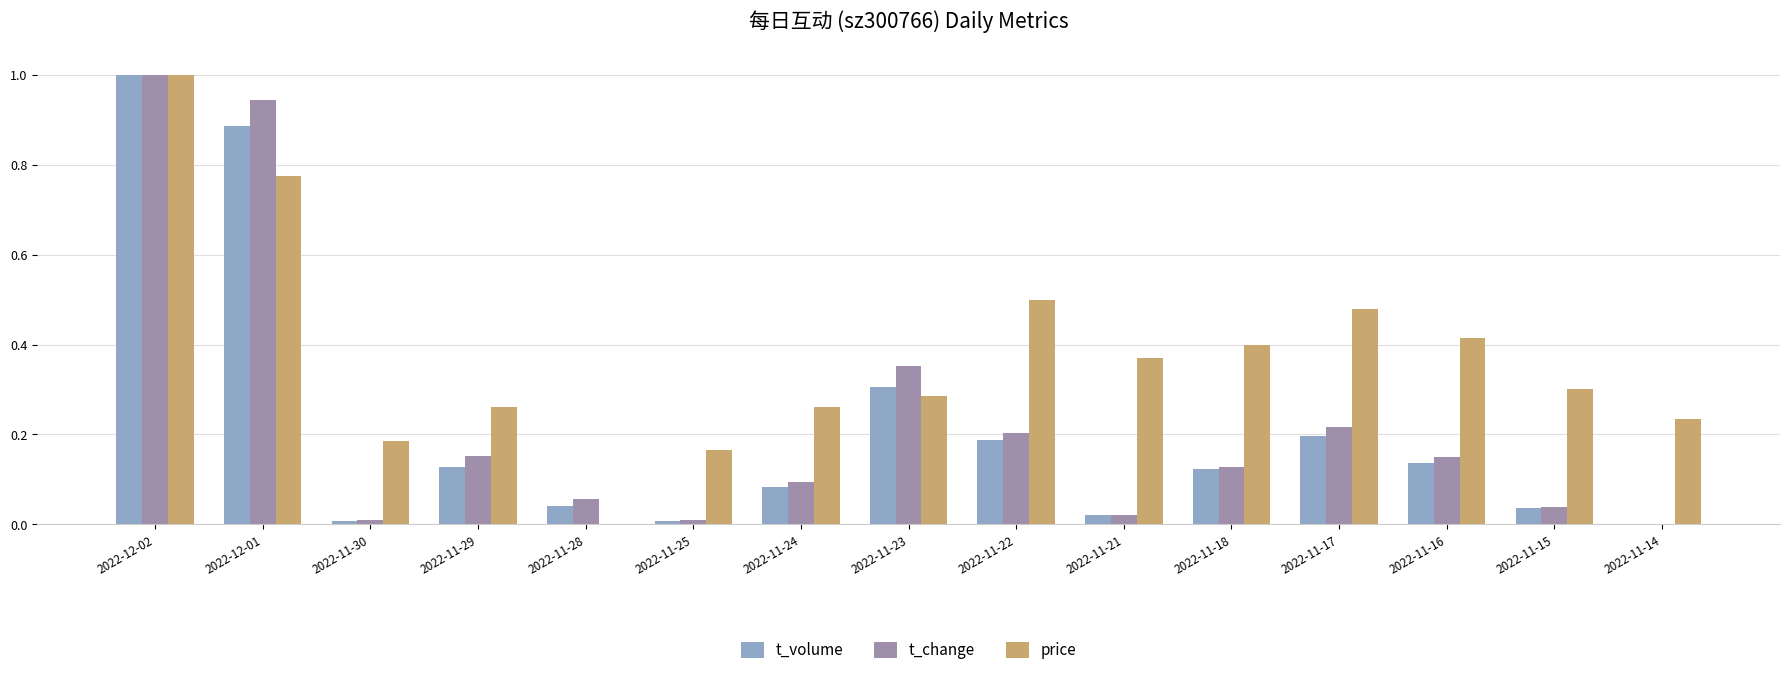

Is the value of price at 2022-11-25 greater than the value of t_volume at 2022-11-21?

Yes